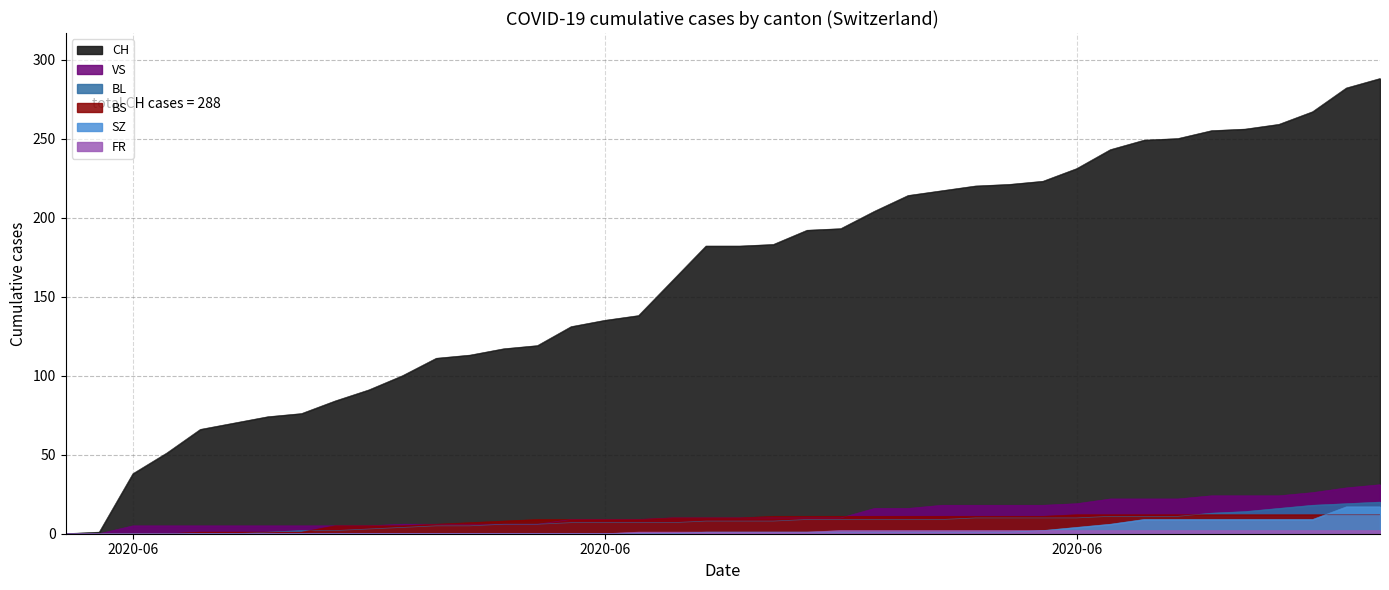

Between 2020-07-09 and 2020-06-26, which is larger?

2020-07-09